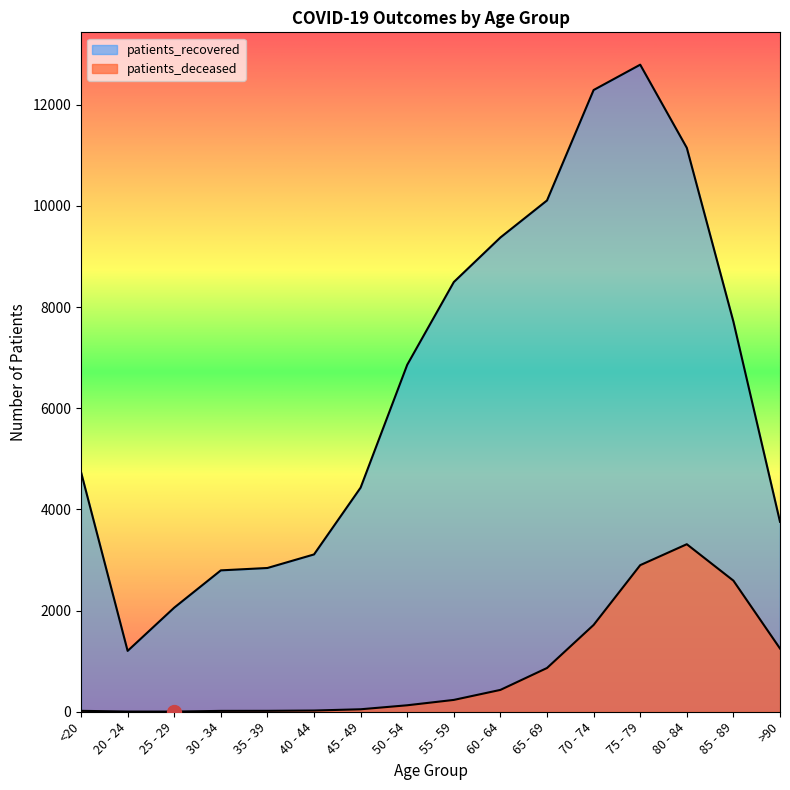

List the series in order of their overall mean, highest first.

patients_recovered, patients_deceased